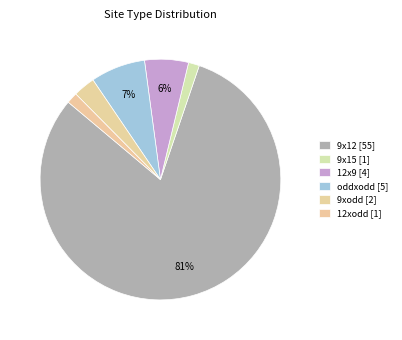

Does any single category account for the majority?

Yes